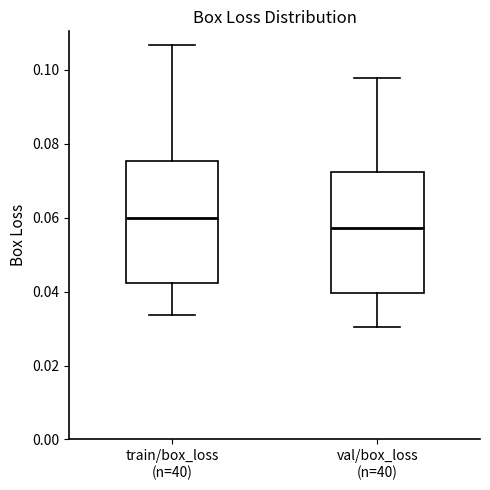

Reading left to right, transcribe this box plot: for each box, give where its median line is, the range the box spans, and where its two whiskers end, as read against the y-axis. The values are not printed on the chart, so give them approximately, as read against the axis.

train/box_loss (n=40): median 0.060, box 0.042 to 0.076, whiskers 0.034 to 0.106
val/box_loss (n=40): median 0.058, box 0.040 to 0.072, whiskers 0.030 to 0.098